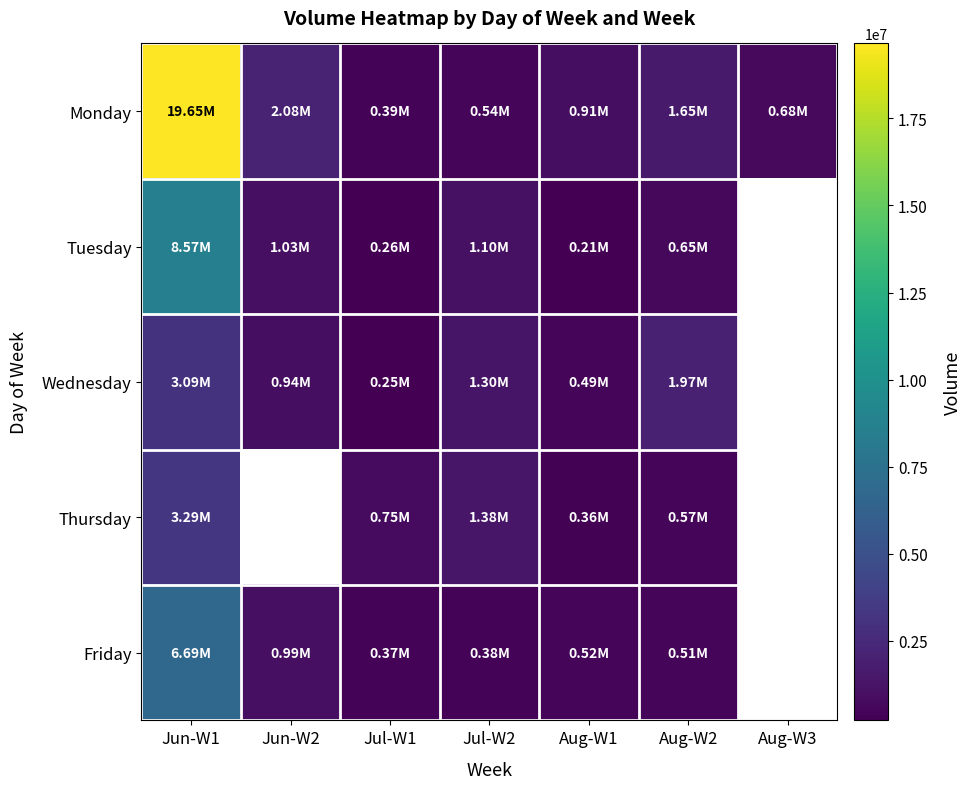

Where is Monday nearest to the value 10020730?

Jun-W2